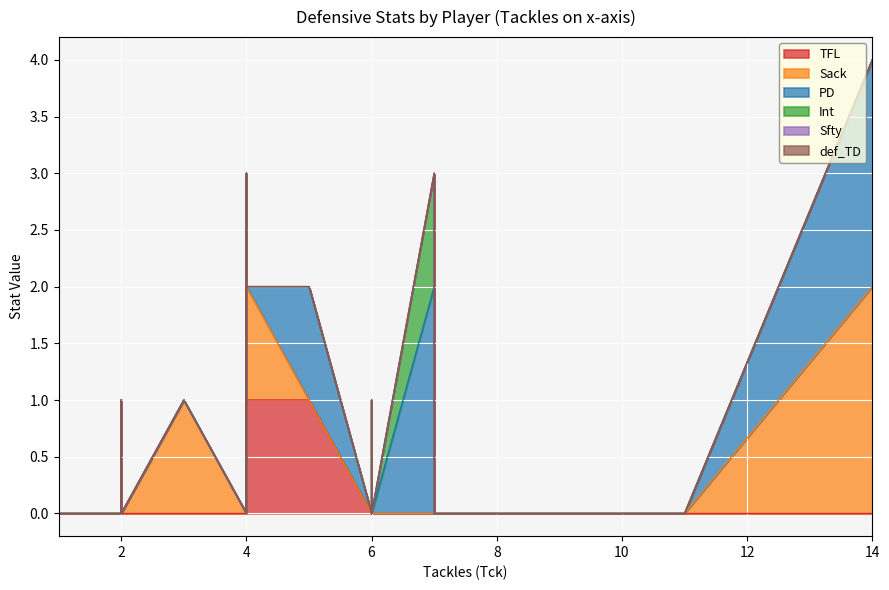

Which has a higher value, 2 or 1?

2